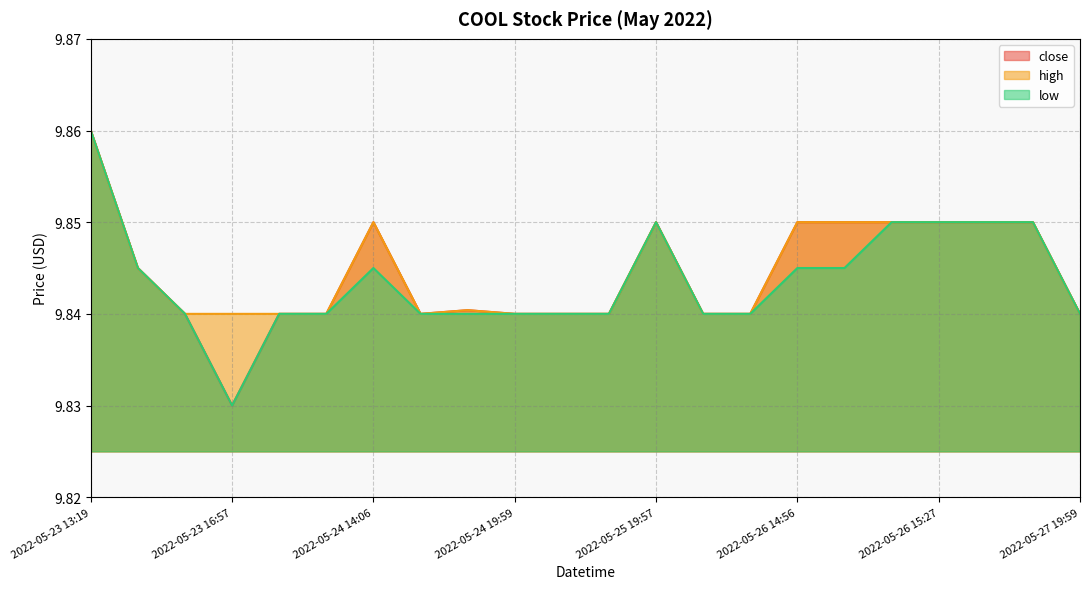

Which category has the lowest value in the low series?

2022-05-23 16:57